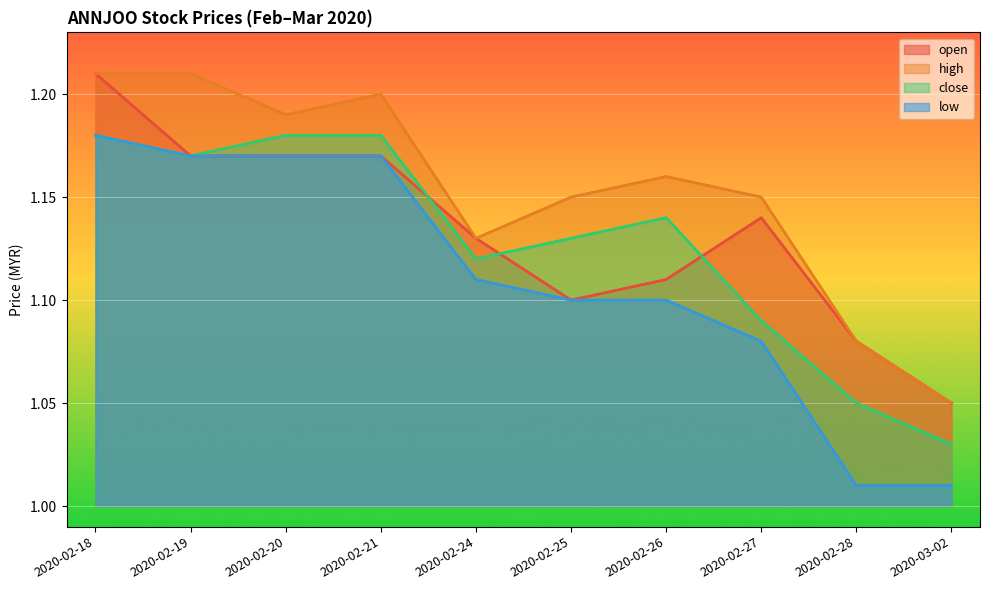

What is the sum of all close values?

11.3